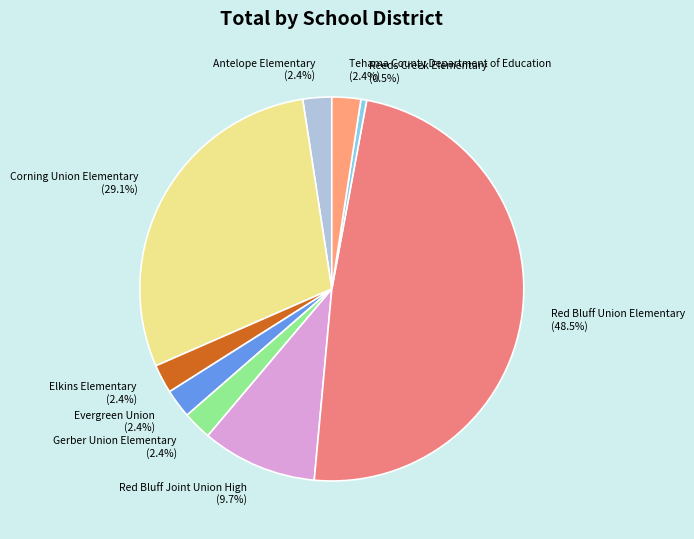

What is the total percentage of Reeds Creek Elementary and Tehama County Department of Education?

2.9%